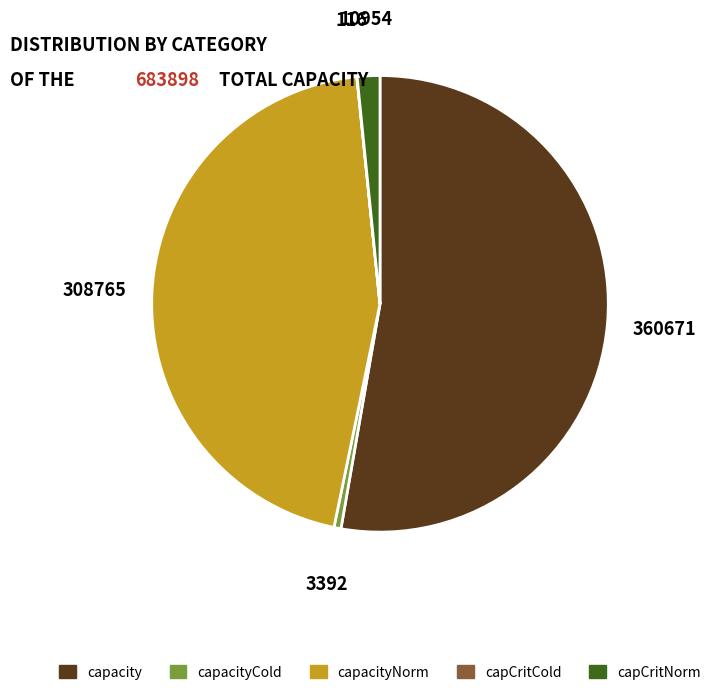

Is it true that capacityNorm is 52% of the pie?

False